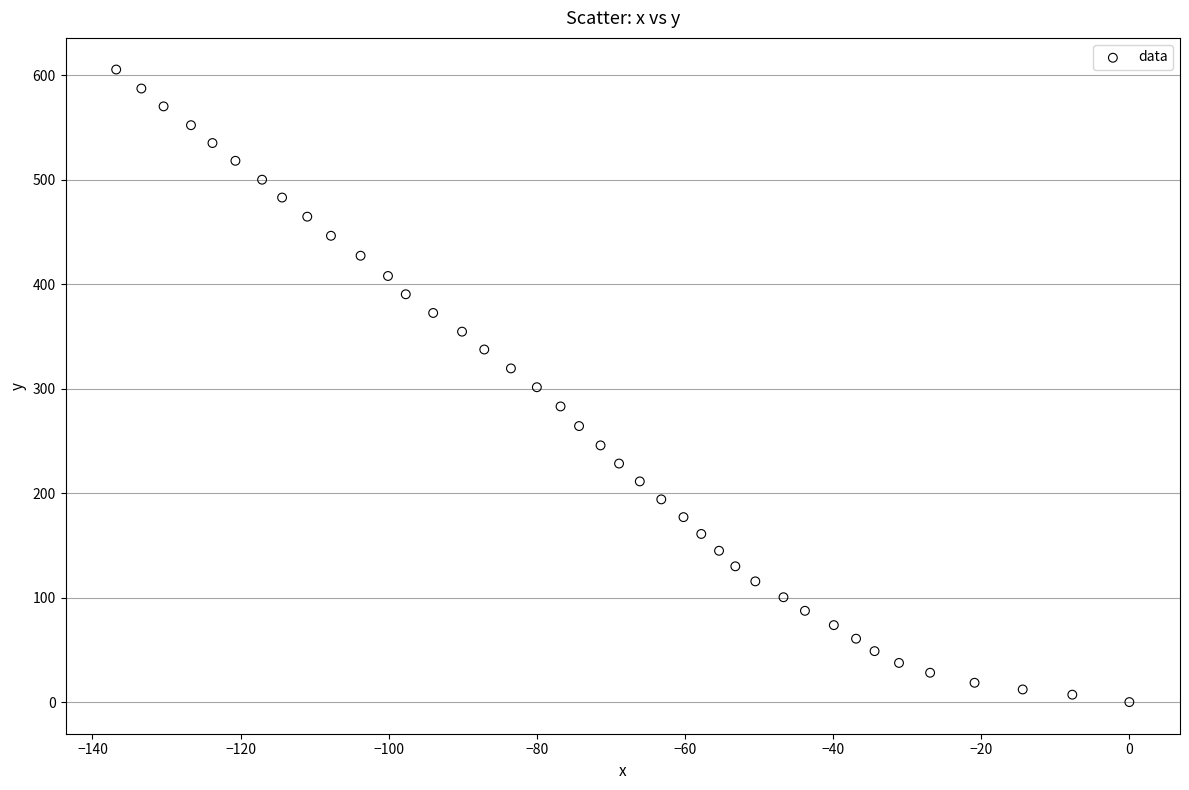

What is the range of X values (max minus min)?

136.8